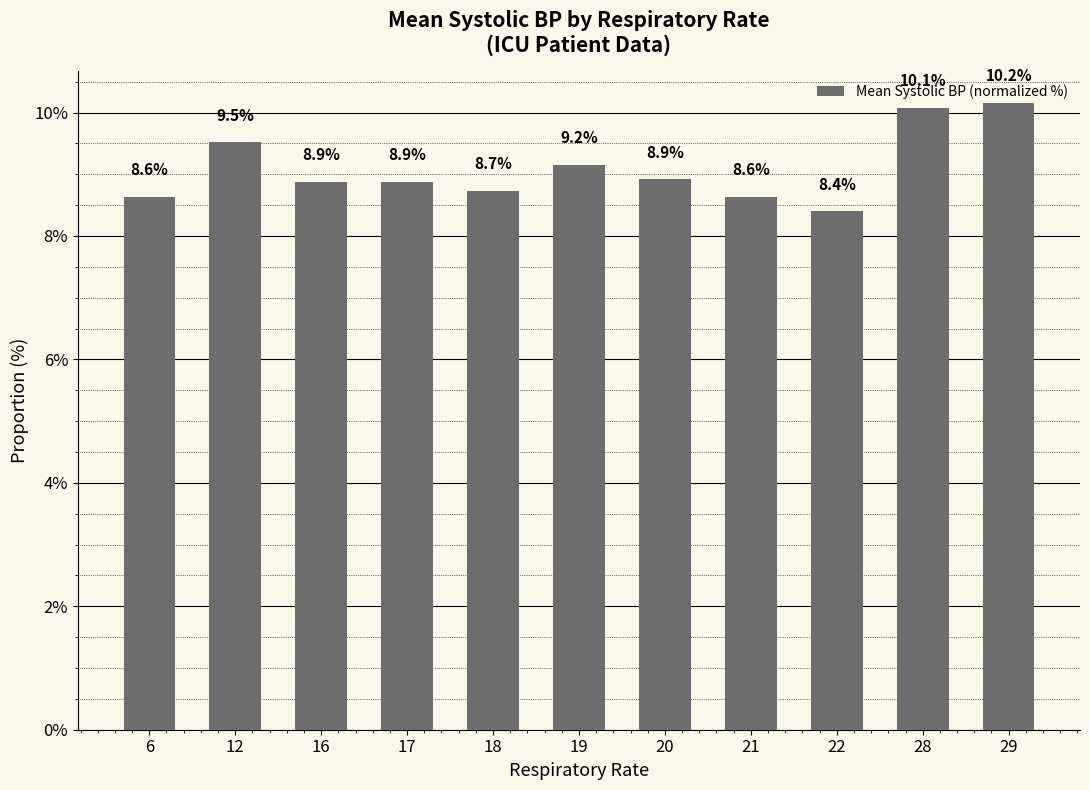

What is the ratio of the value at 16 to the value at 20?

1.0